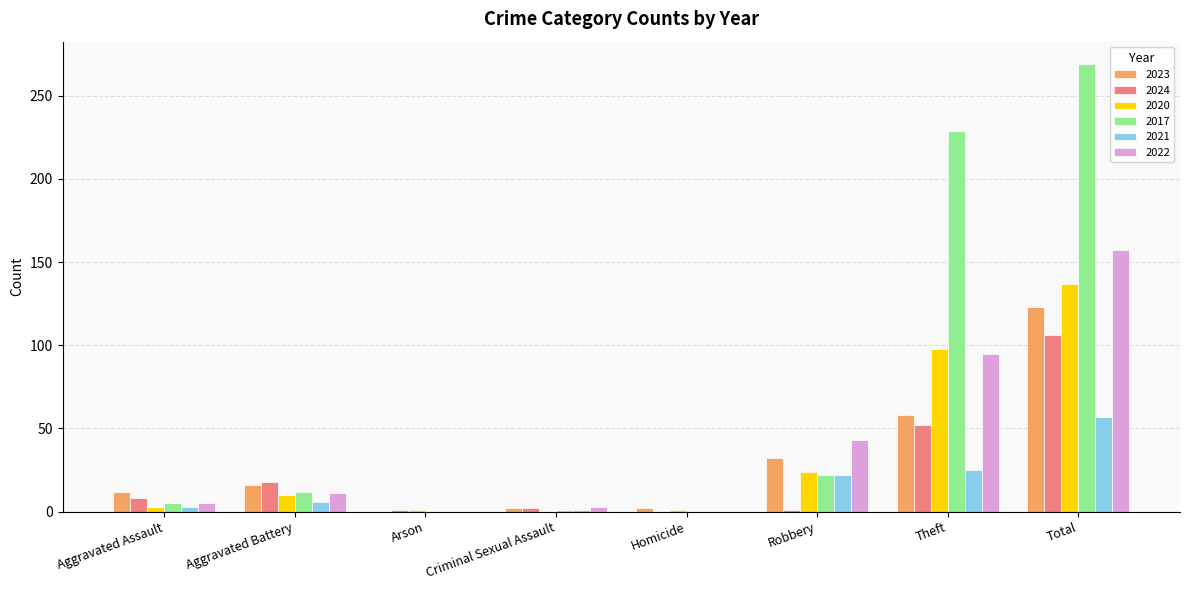

Is it true that 2022 equals 64 at Total?

False